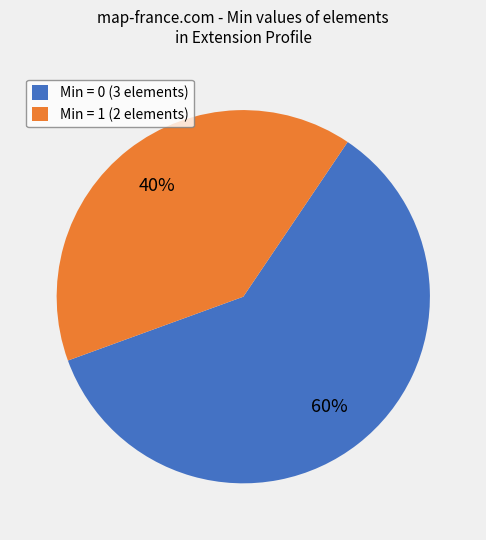

Does any single category account for the majority?

Yes